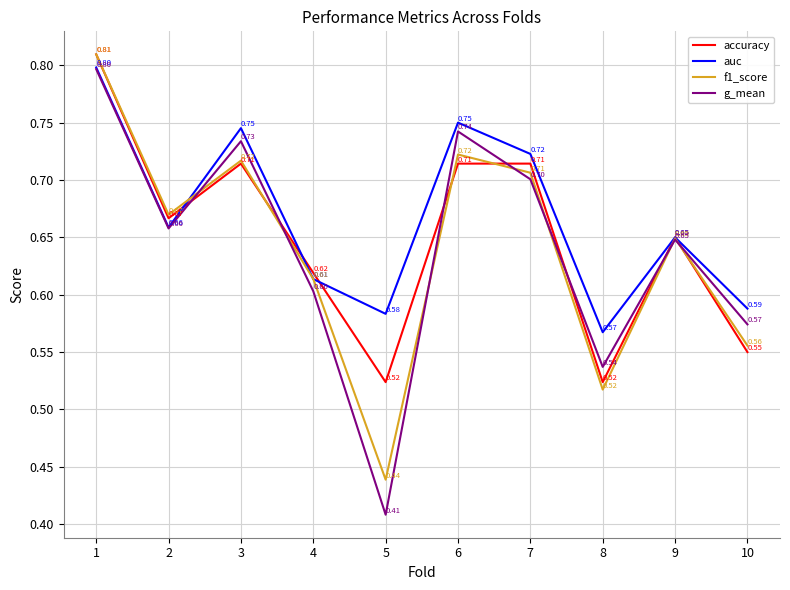

Between 3 and 8, which series saw the biggest shift?

f1_score